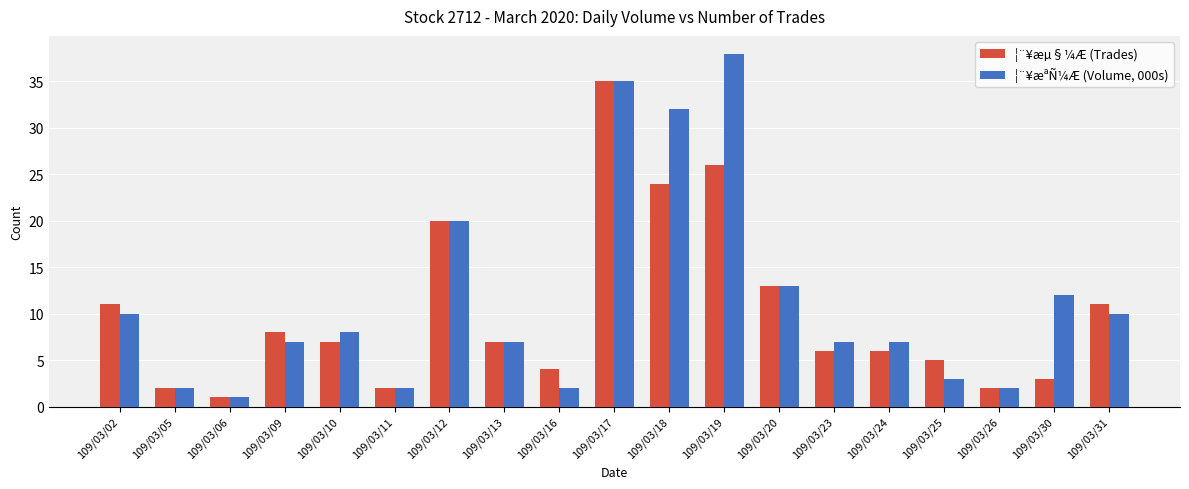

What is the maximum value for ¦¨¥æªÑ¼Æ (Volume, 000s)?

38